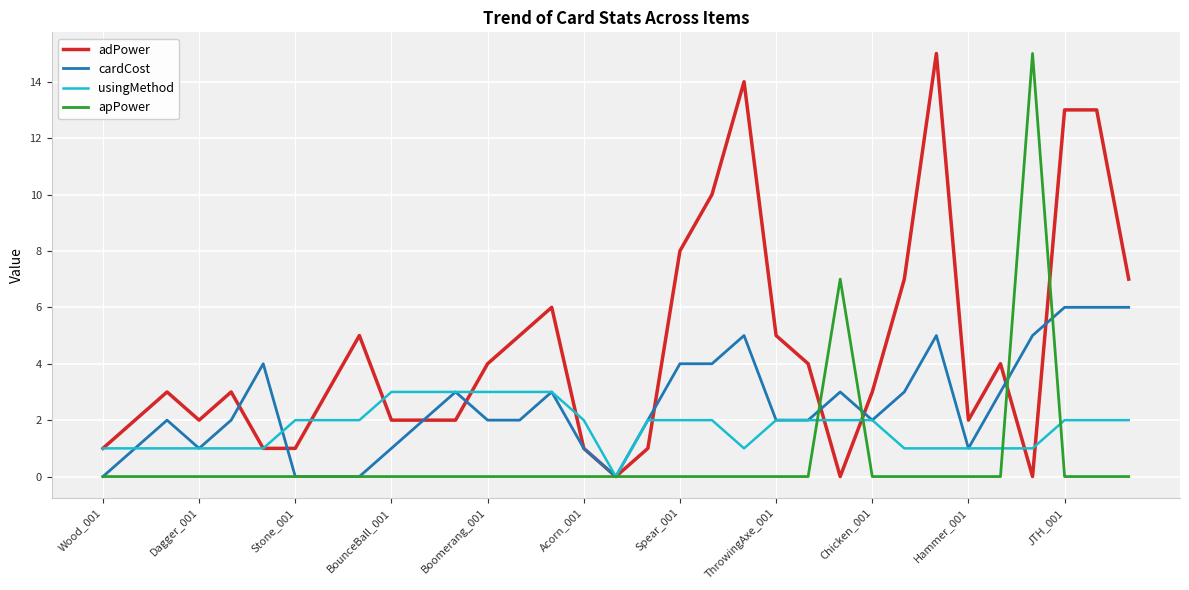

What is the average value of the usingMethod series?

2